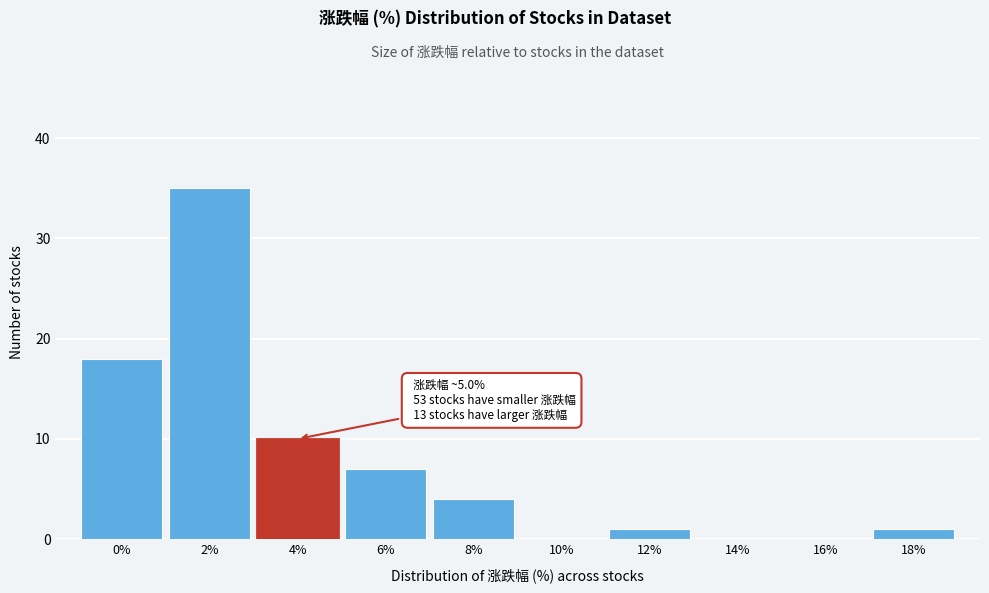

Reading left to right, transcribe all the data shown in this chart.

0%=18	2%=35	4%=10	6%=7	8%=4	10%=0	12%=1	14%=0	16%=0	18%=1